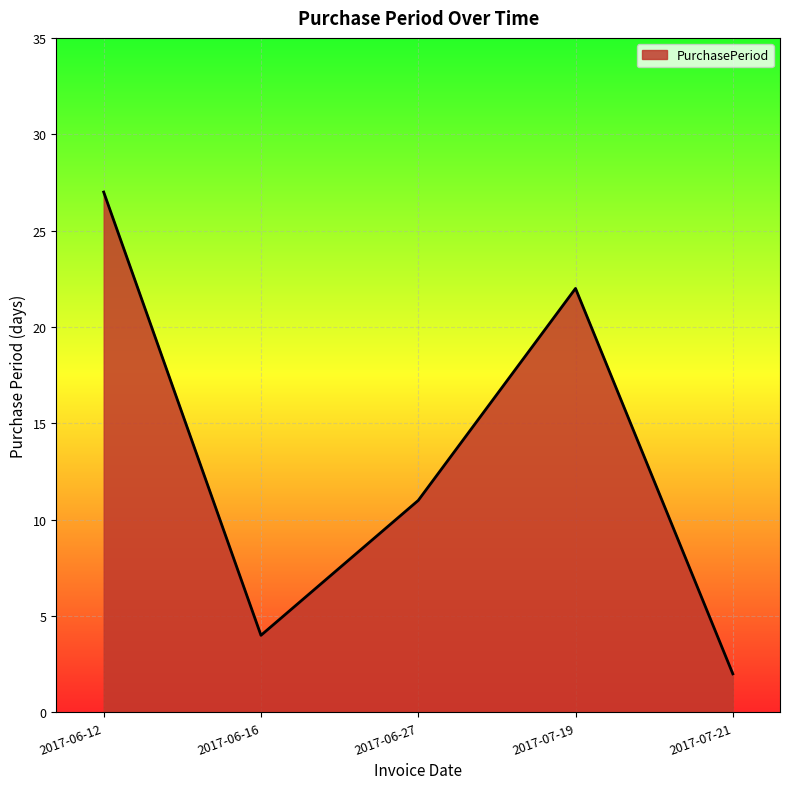

How many interior local valleys (lower than both neighbors) does the data have?

1